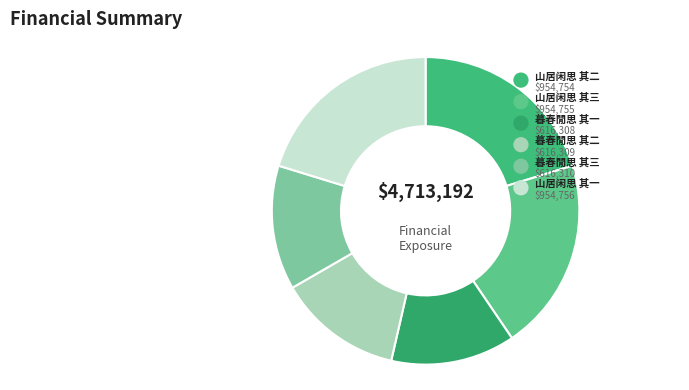

True or false: 山居闲思 其二 accounts for 6% of the total.

False